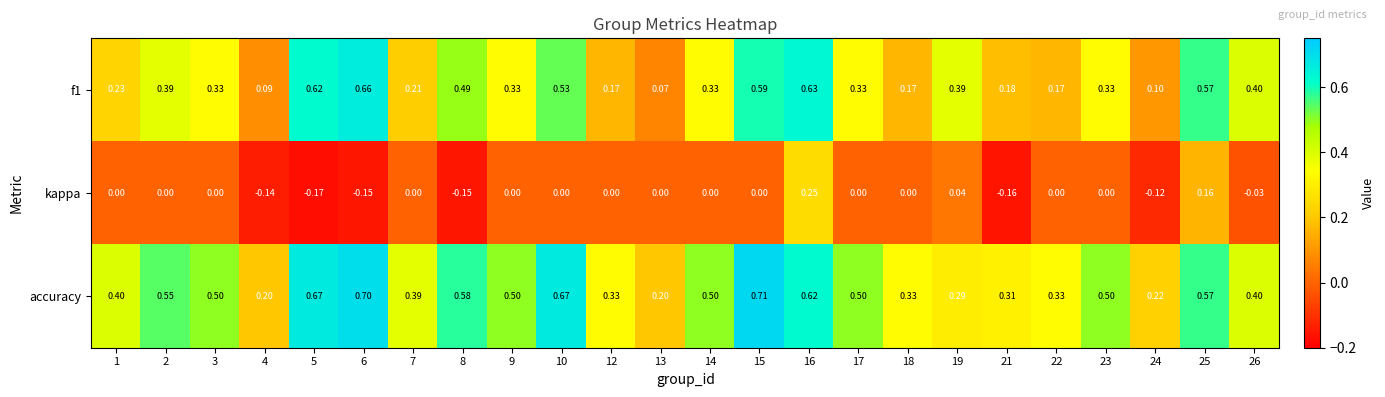

Is the value of f1 at 25 greater than the value of kappa at 2?

Yes